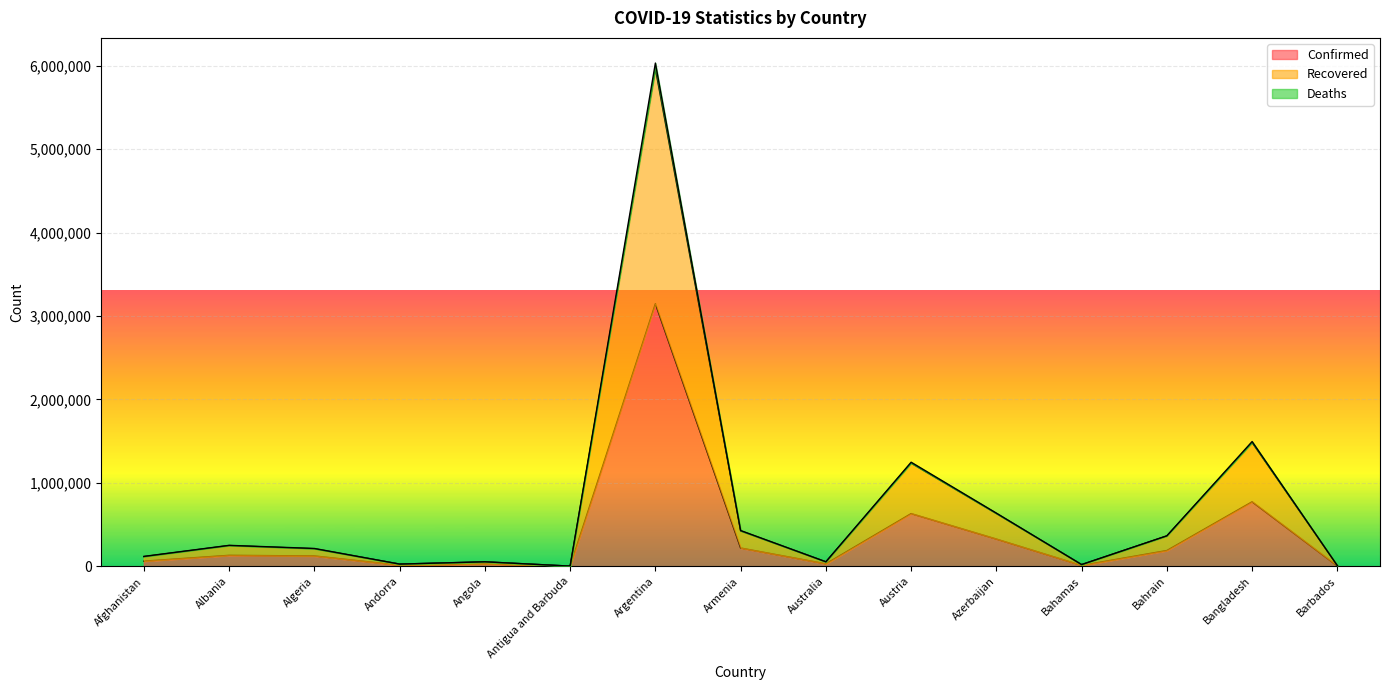

Reading left to right, list all the values displayed in this chart.

Confirmed: 61842	131723	124104	13423	28740	1237	3147740	219353	29931	631896	326716	10773	189356	773513	3942
Recovered: 116064	248812	210524	26418	53457	2407	5964905	424553	53375	1237337	632835	20554	364688	1483675	7798
Deaths: 118750	251224	213852	26545	54090	2439	6032230	428802	54285	1247729	637515	20766	365373	1495609	7843